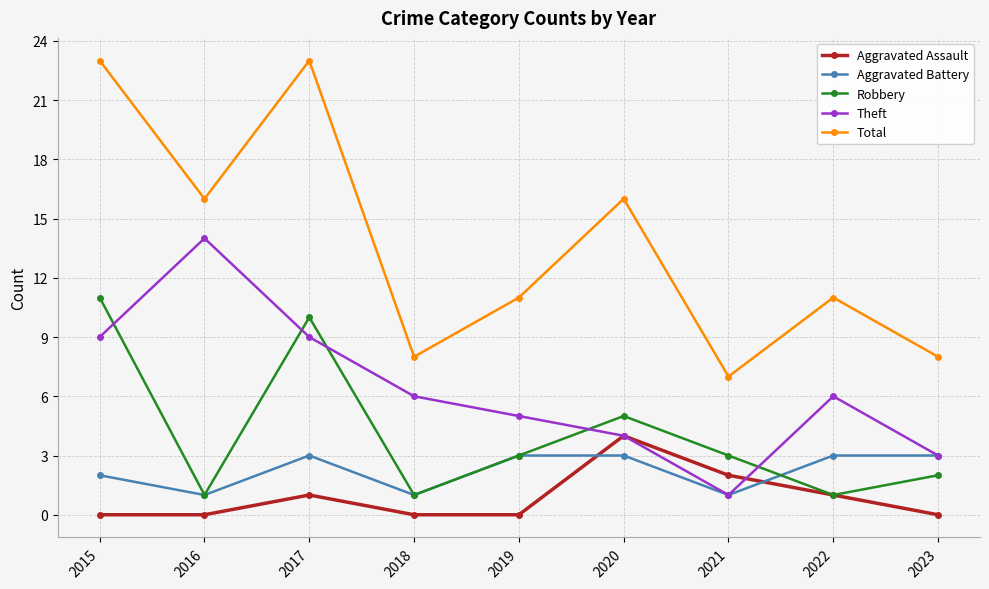

The value of Total at 2015 is 23. True or false?

True